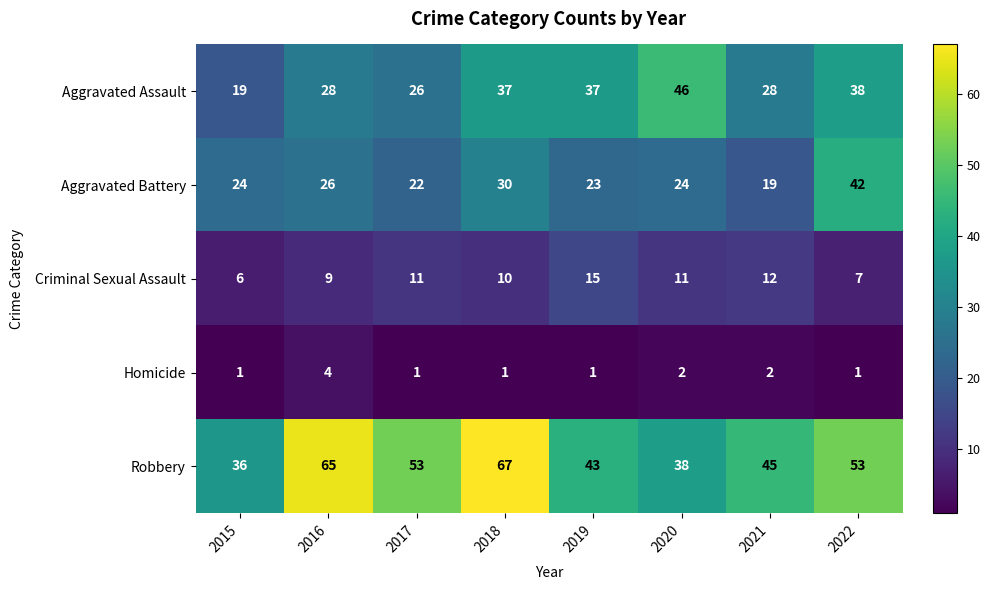

Read the Aggravated Battery value at 2022, to the nearest 5.

40